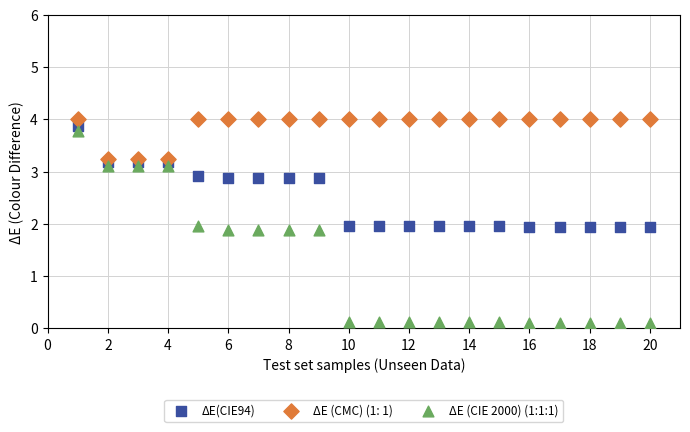

What are all the series names shown in the legend?

ΔE(CIE94), ΔE (CMC) (1: 1), ΔE (CIE 2000) (1:1:1)